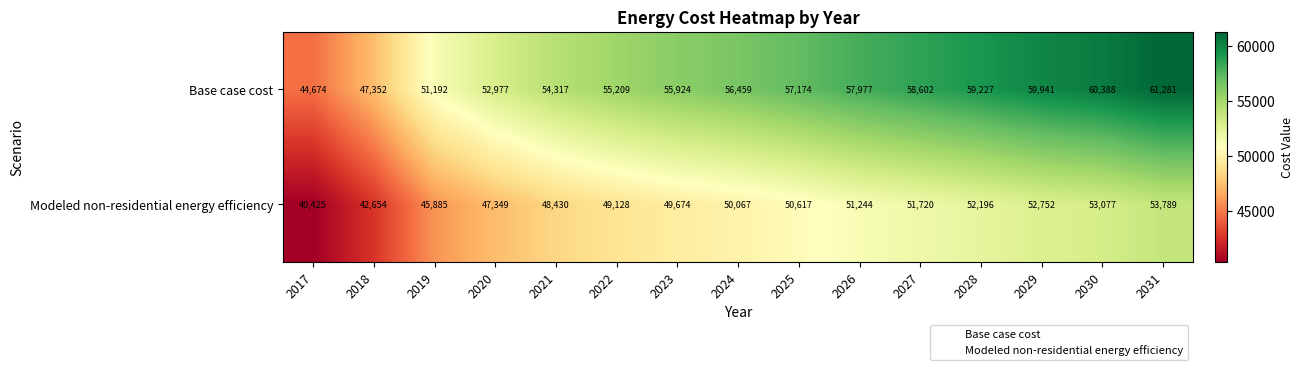

What is the maximum value shown in the chart?

61281